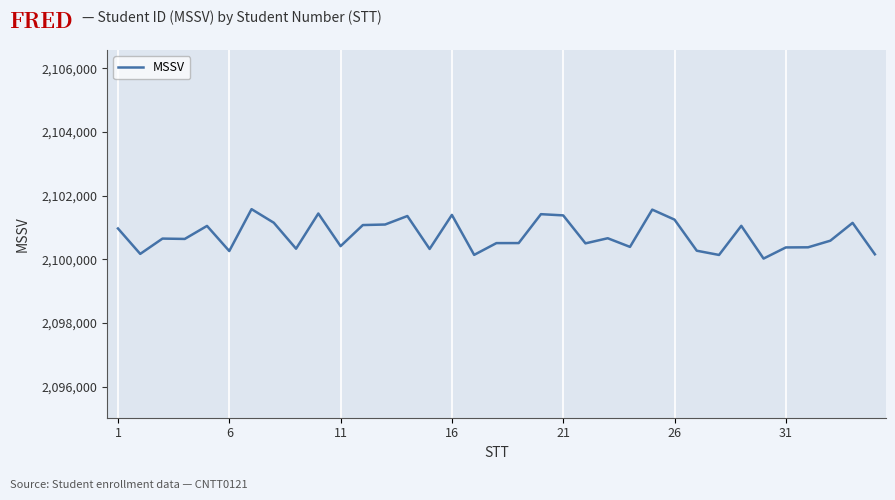

What is the difference between the maximum and minimum values?

1553